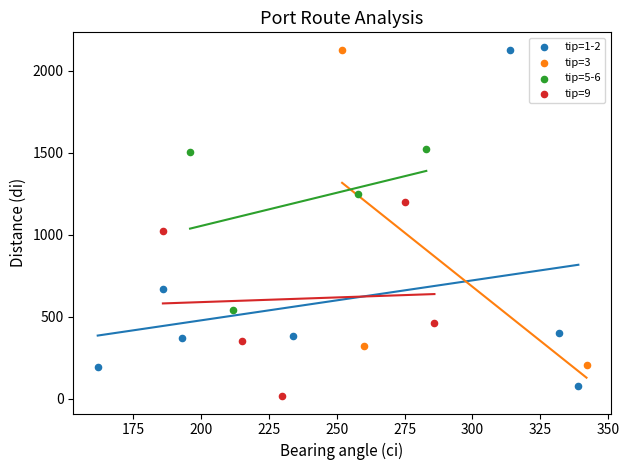

Which series has the largest Y range (max minus min)?

tip=1-2